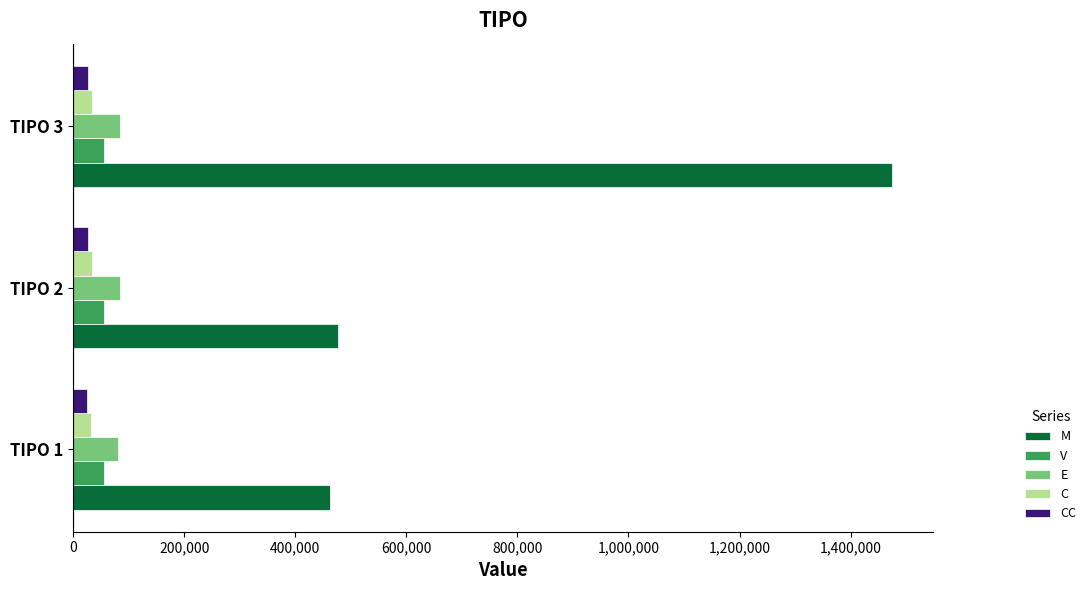

How many series are shown in this chart?

5